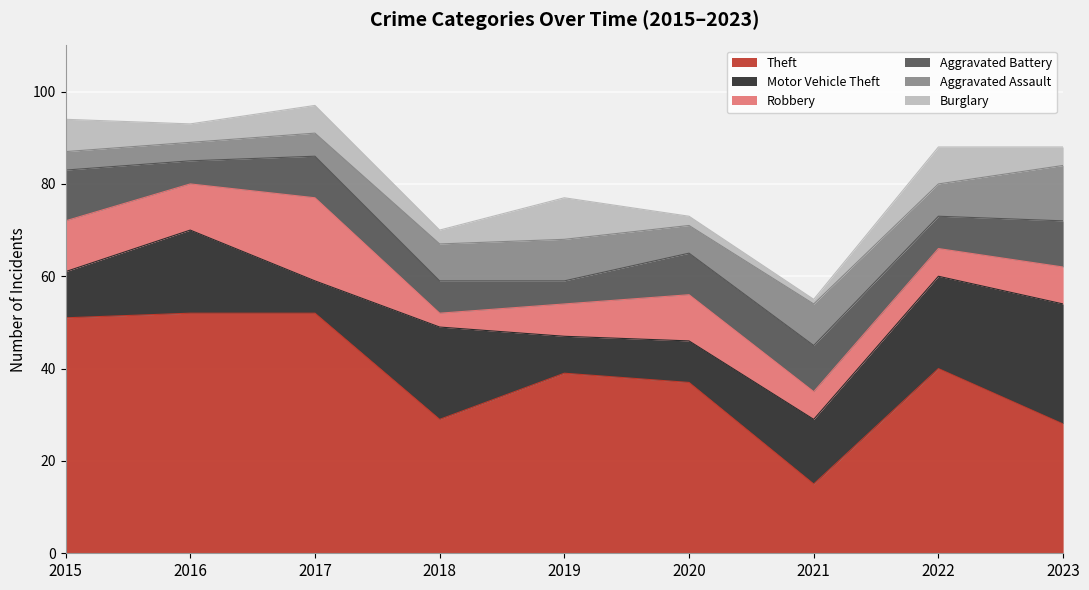

Which series has the largest range (max minus min)?

Theft